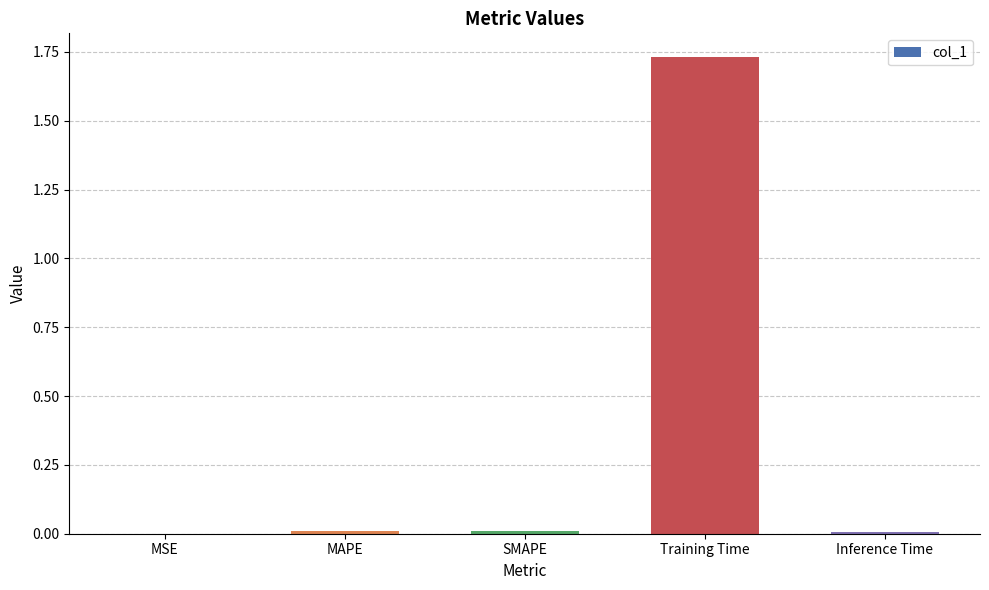

At which category does the chart reach its peak across all series?

Training Time